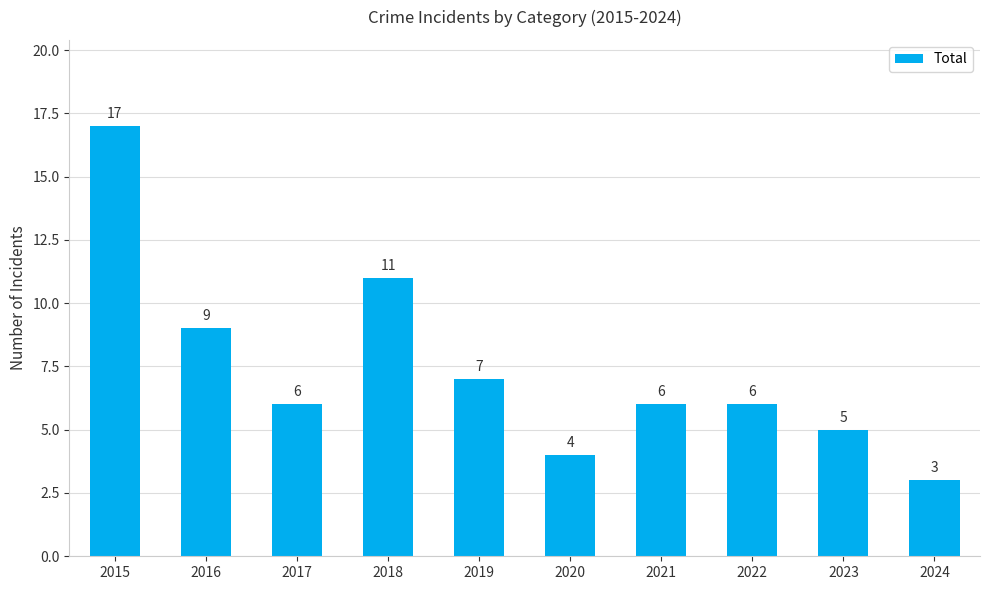

Reading left to right, extract all data points from this chart.

2015=17	2016=9	2017=6	2018=11	2019=7	2020=4	2021=6	2022=6	2023=5	2024=3